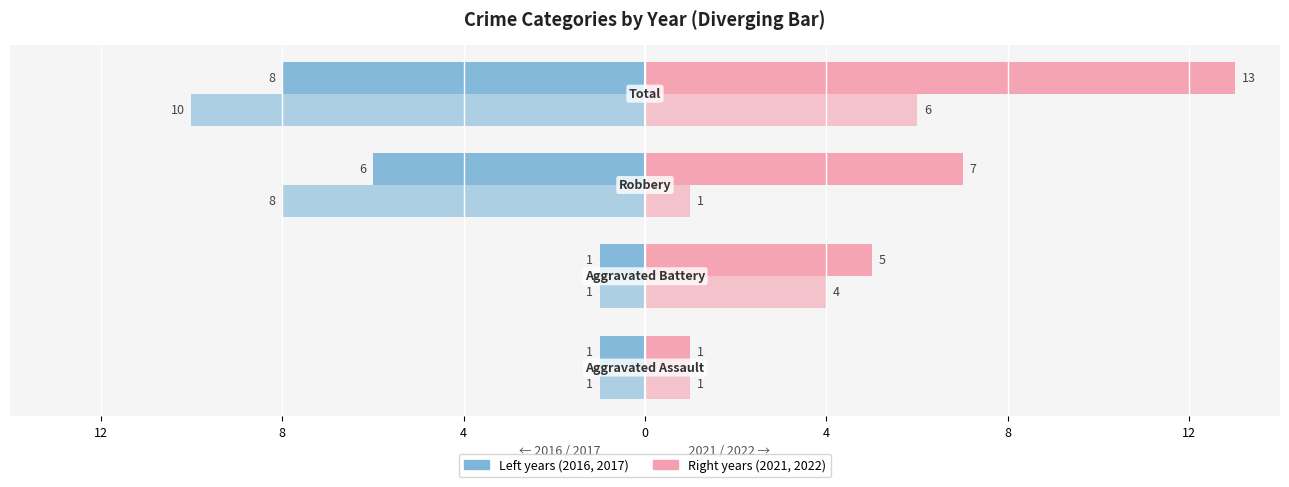

How many data points does each series have?

4